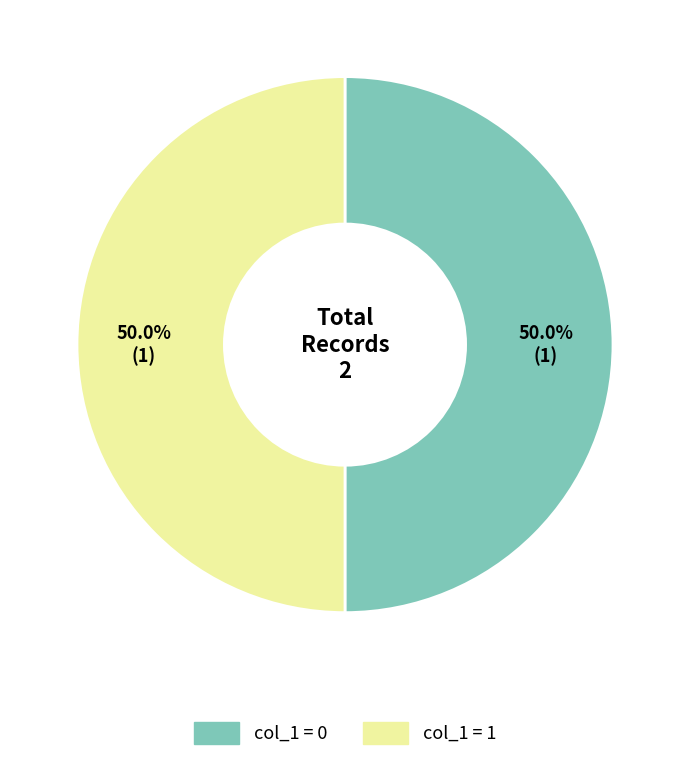

Combined, what portion of the pie is col_1 = 1 and col_1 = 0?

100.0%